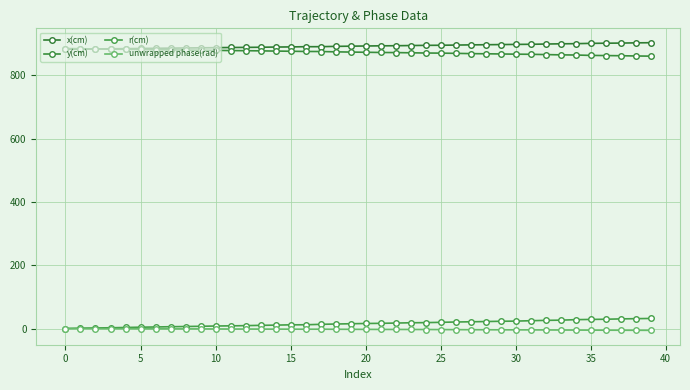

What is the average value of the unwrapped phase(rad) series?

-2.0